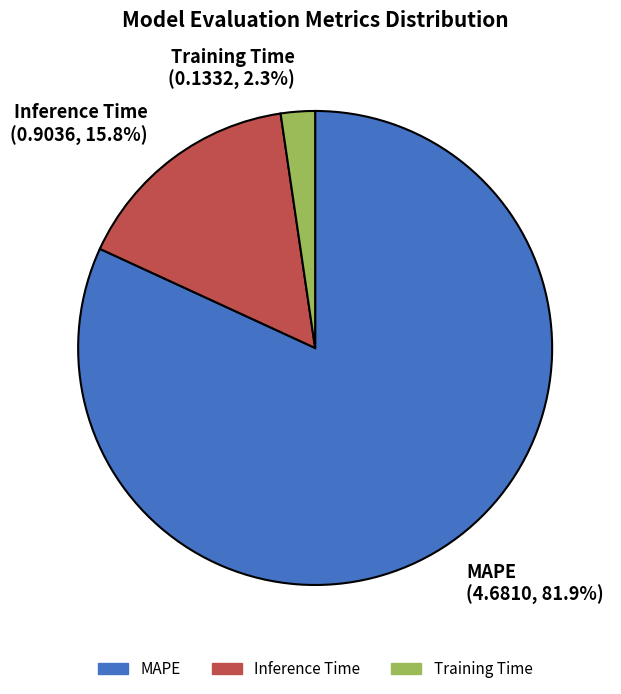

To the nearest percent, what percentage of the pie is Inference Time?

16%